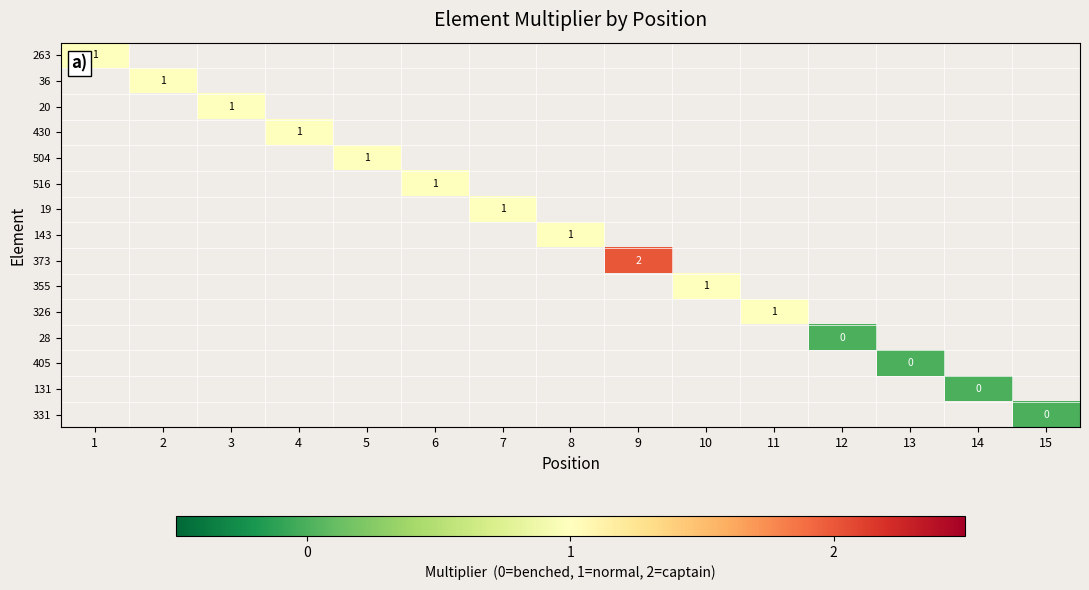

Rank the categories by 263 value from lowest to highest.

1, 2, 3, 4, 5, 6, 7, 8, 9, 10, 11, 12, 13, 14, 15